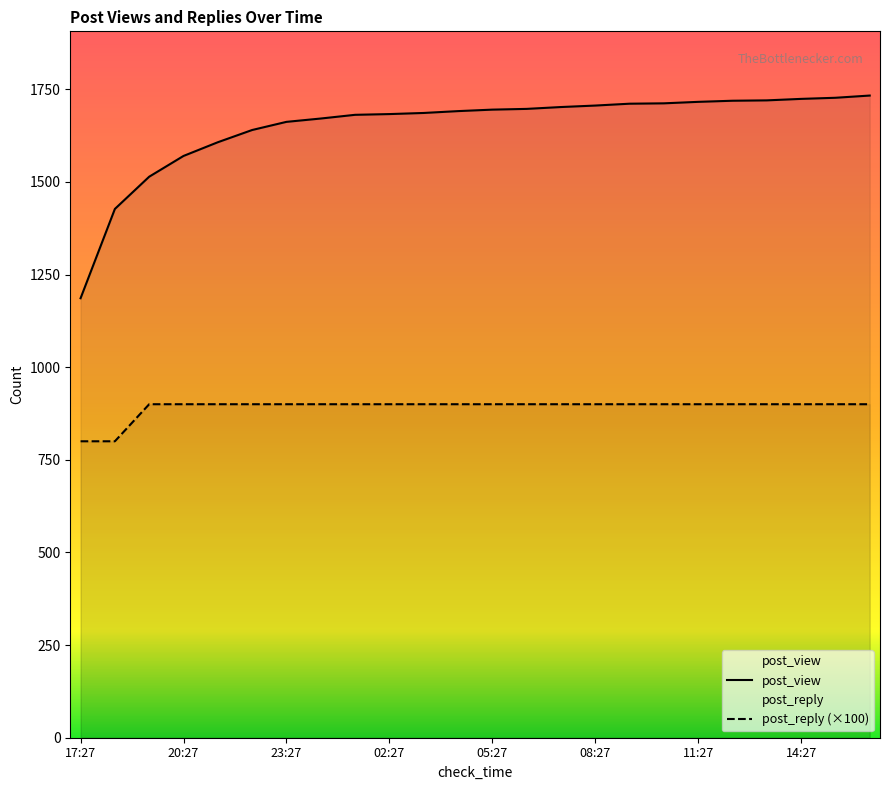

Which category has the highest value in the post_view series?

16:27